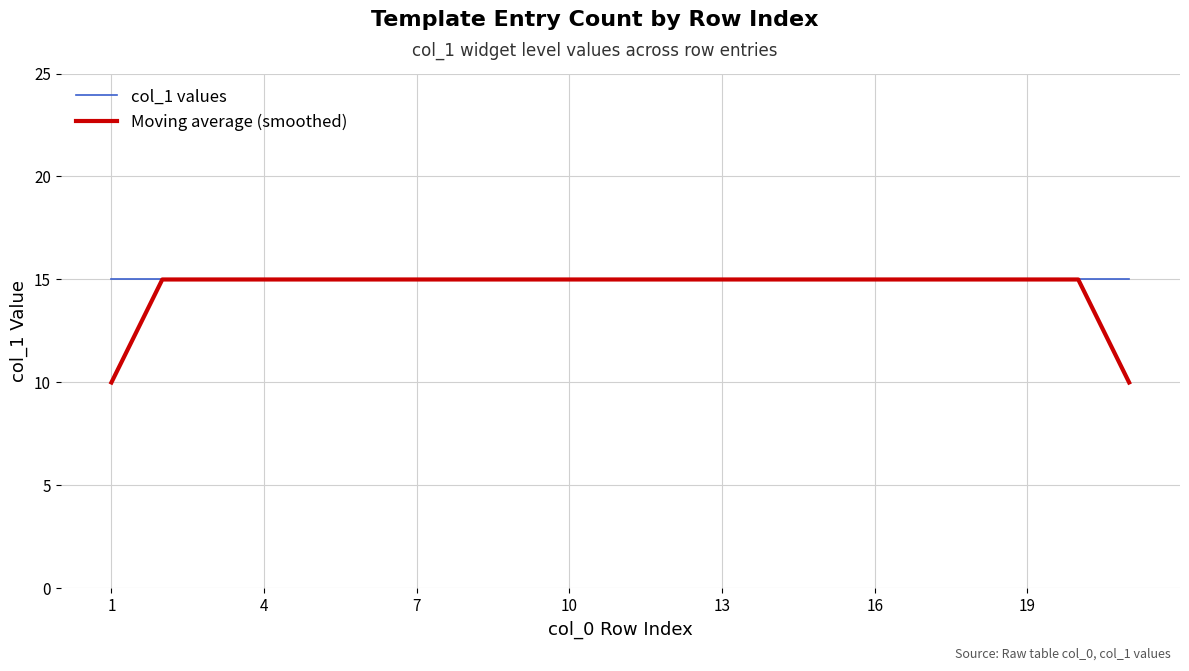

Which series has the largest range (max minus min)?

Moving average (smoothed)